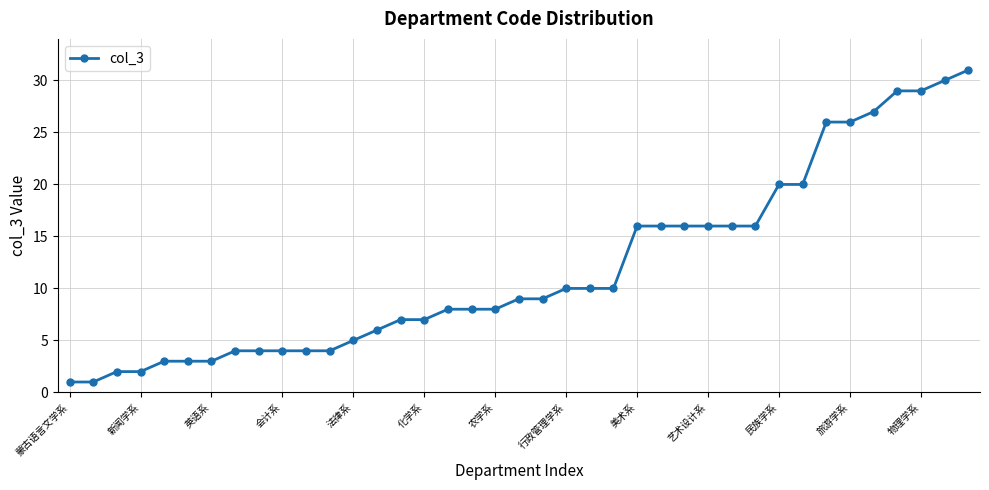

What is the greatest value displayed?

31